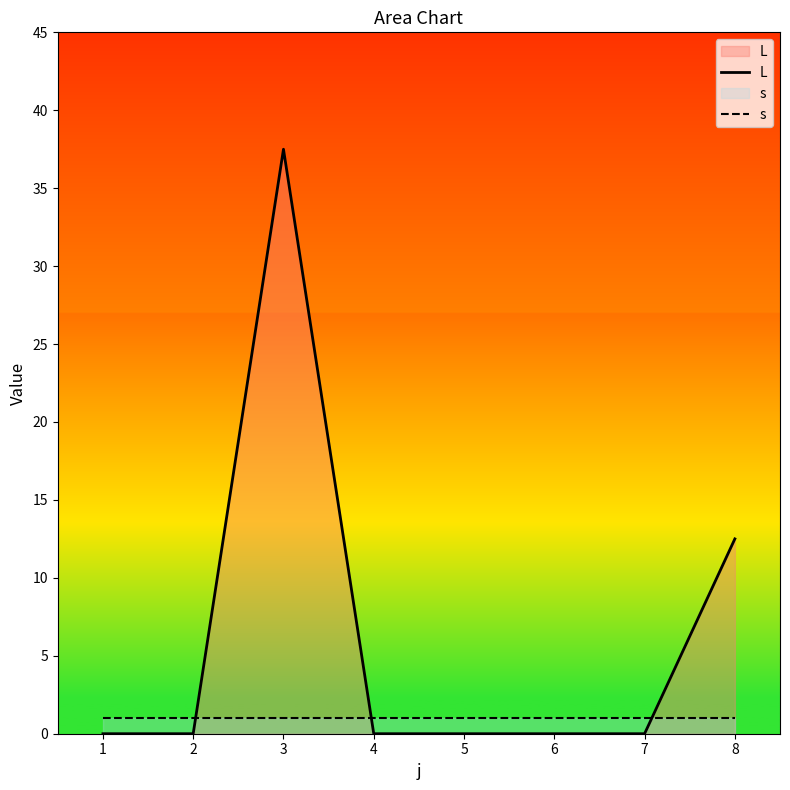

At which category is the sum across all series the highest?

3